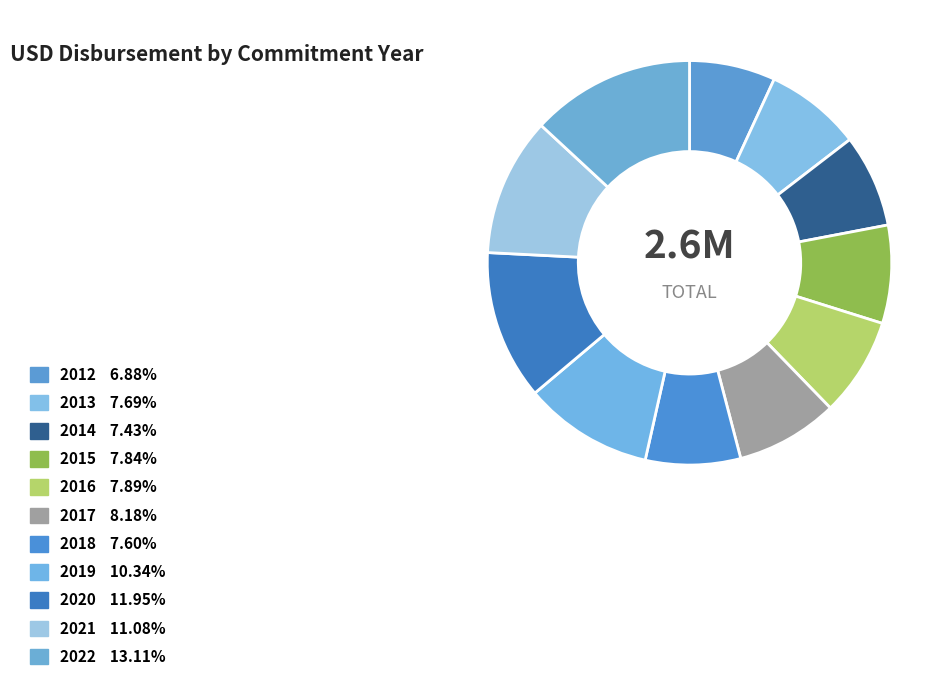

Rank the categories by value from highest to lowest.

2022, 2020, 2021, 2019, 2017, 2016, 2015, 2013, 2018, 2014, 2012